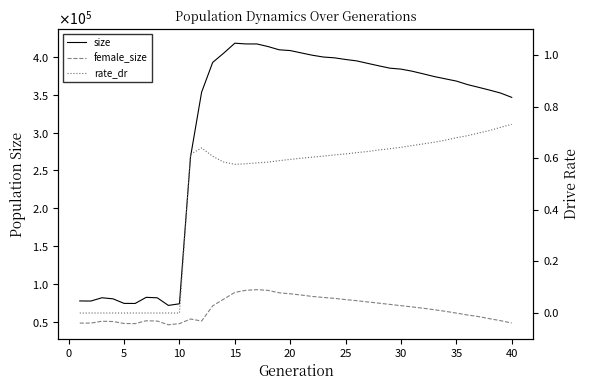

List the series in order of their peak value, highest first.

size, female_size, rate_dr